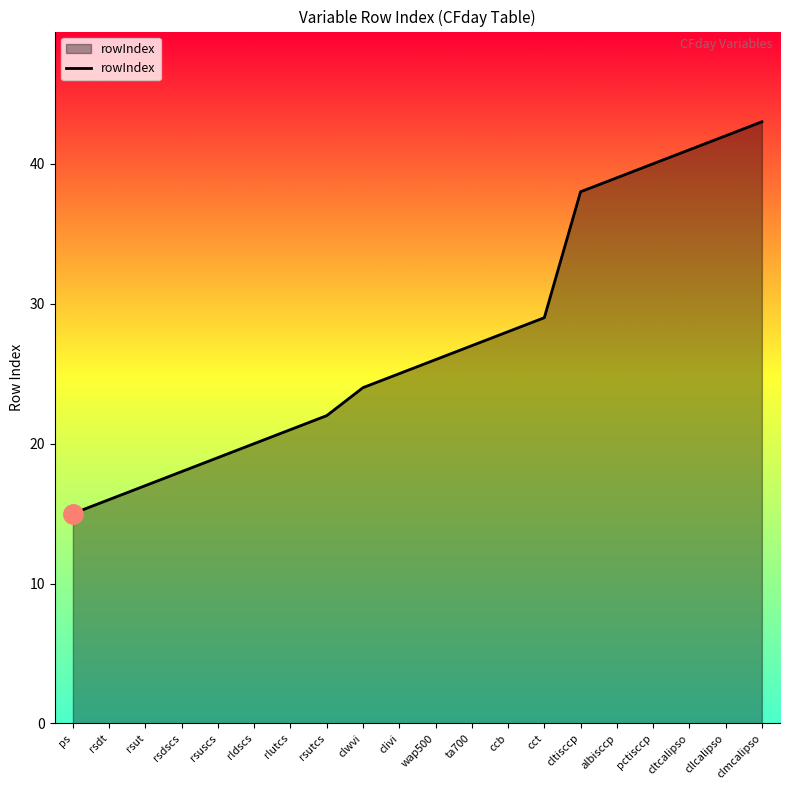

Rank the categories by value from lowest to highest.

ps, rsdt, rsut, rsdscs, rsuscs, rldscs, rlutcs, rsutcs, clwvi, clivi, wap500, ta700, ccb, cct, cltisccp, albisccp, pctisccp, cltcalipso, cllcalipso, clmcalipso